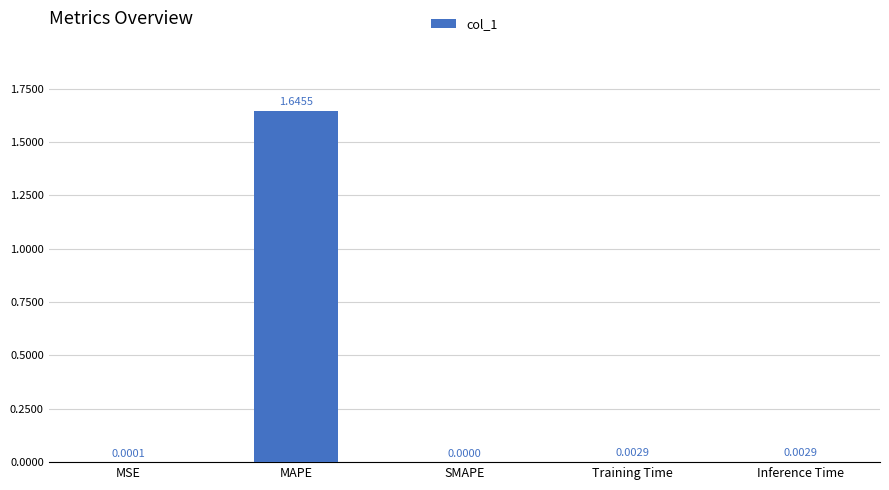

Between Training Time and SMAPE, which is larger?

Training Time